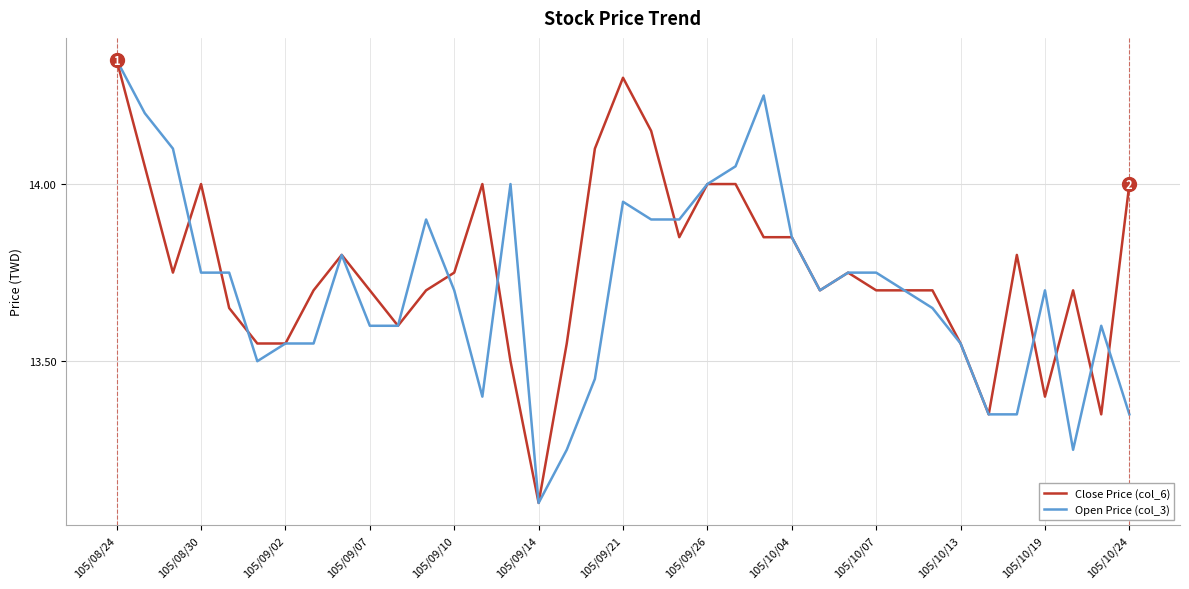

What is the sum of all Close Price (col_6) values?

509.1